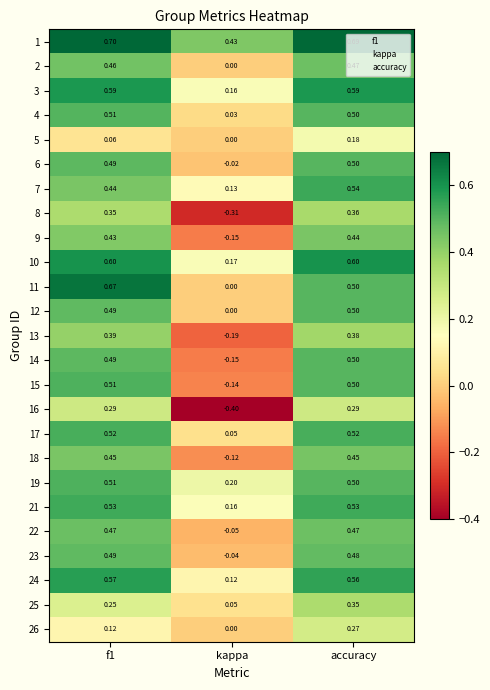

Where is 14 nearest to the value 0?

kappa